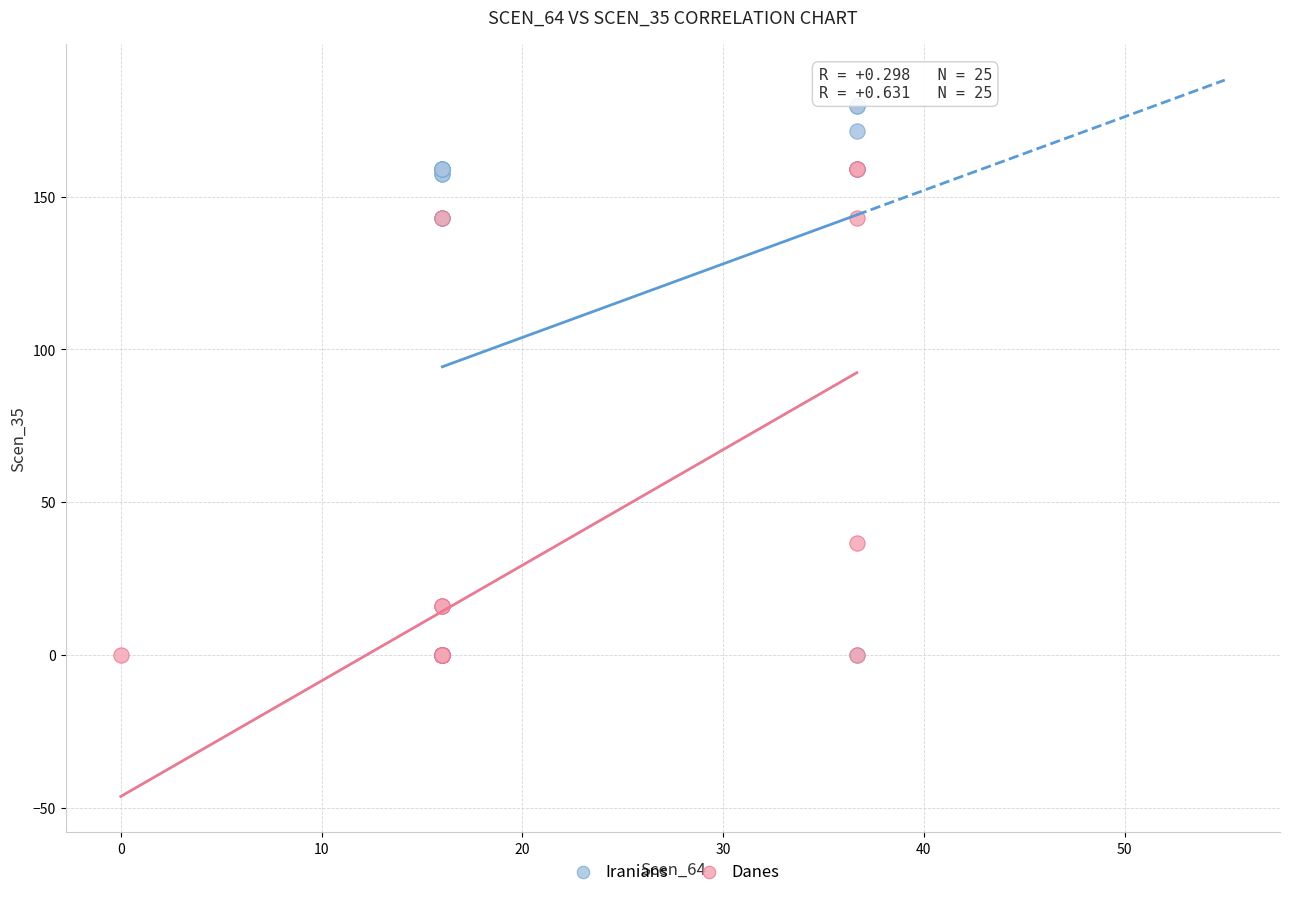

What are all the series names shown in the legend?

Iranians, Danes